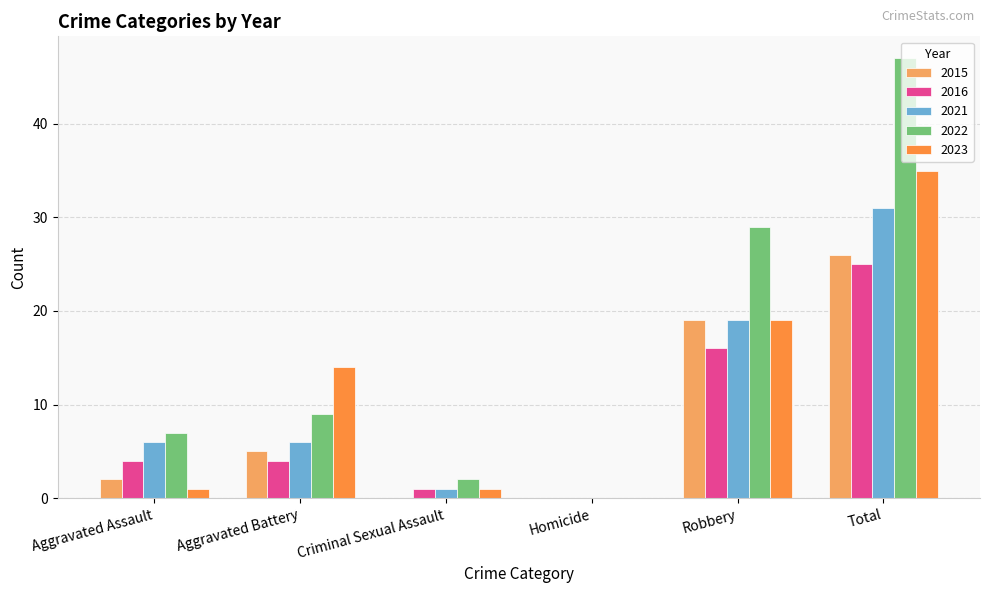

How many groups of bars are there?

6